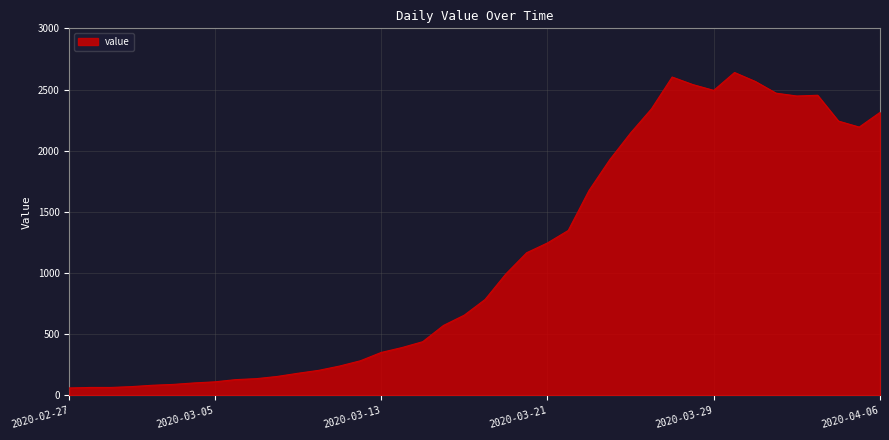

How many distinct data groups are displayed?

1